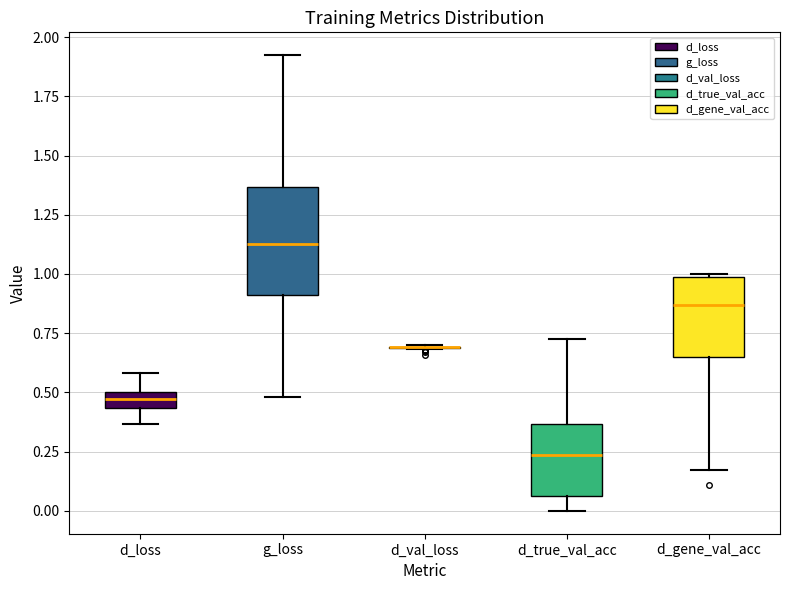

Where does the lower whisker of the box for d_loss end on the y-axis? The values are not printed on the chart, so give them approximately, as read against the axis.

0.35